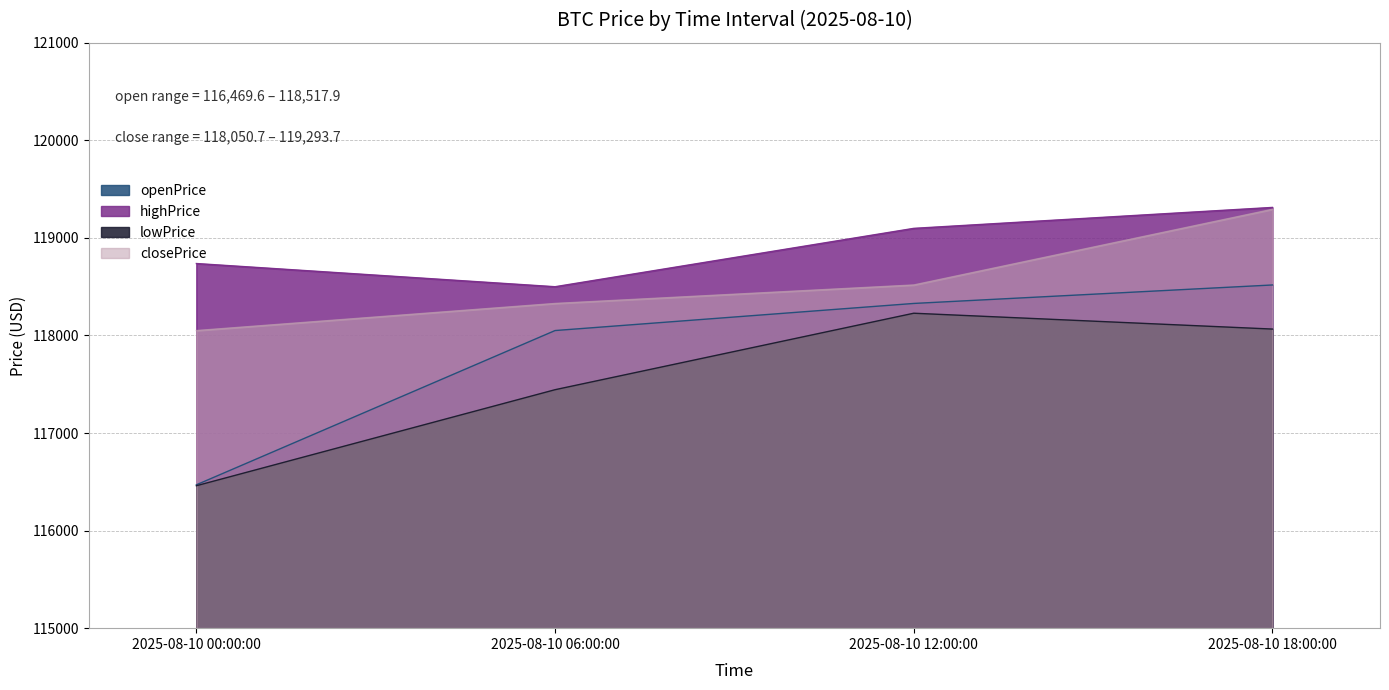

Rank the series by their maximum value, from lowest to highest.

lowPrice, openPrice, closePrice, highPrice